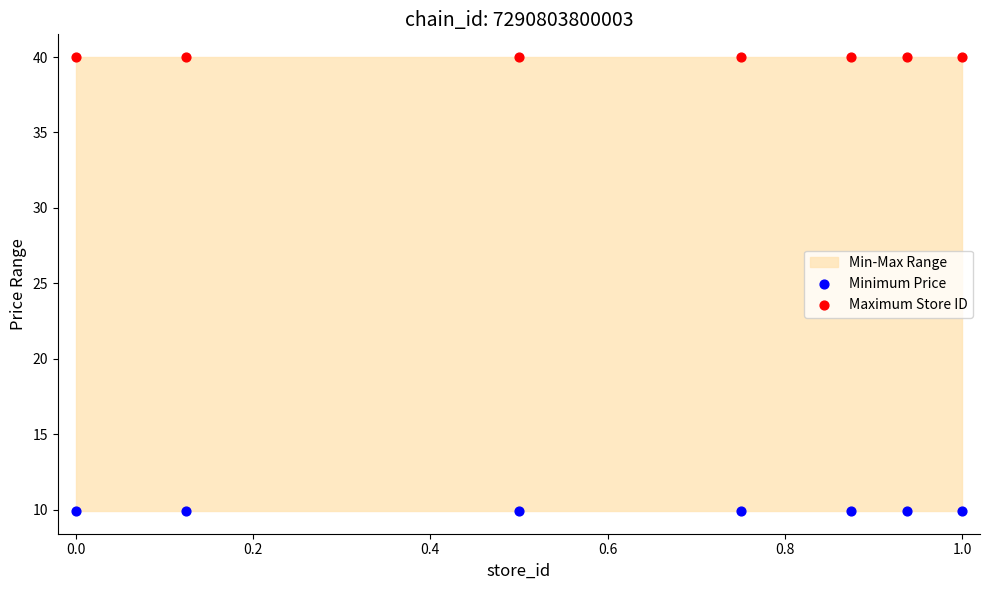

Which series reaches the maximum Y coordinate?

Maximum Store ID